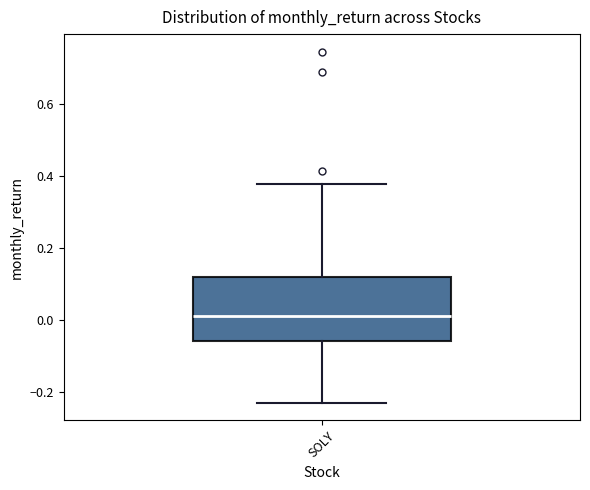

Transcribe this box plot: give where the median line is, the range the box spans, and where the two whiskers end, as read against the y-axis. The values are not printed on the chart, so give them approximately, as read against the axis.

median 0.02, box -0.06 to 0.12, whiskers -0.24 to 0.38